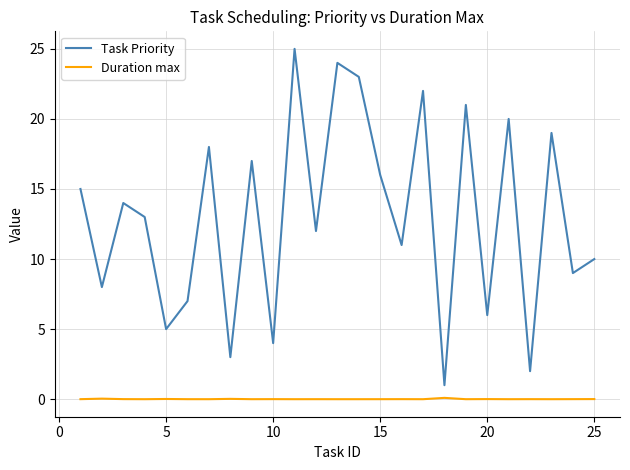

Which series has the widest spread of values?

Task Priority